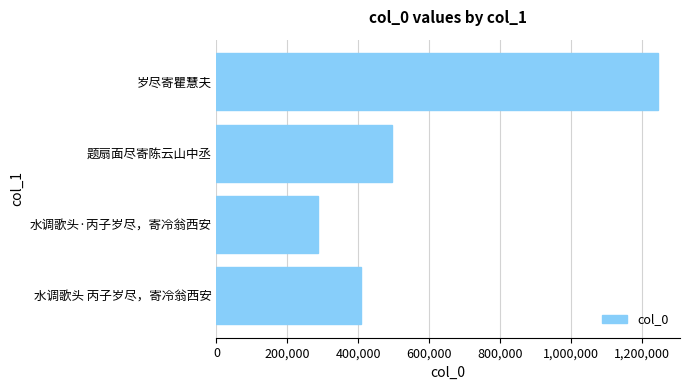

Count the number of categories in the chart.

4